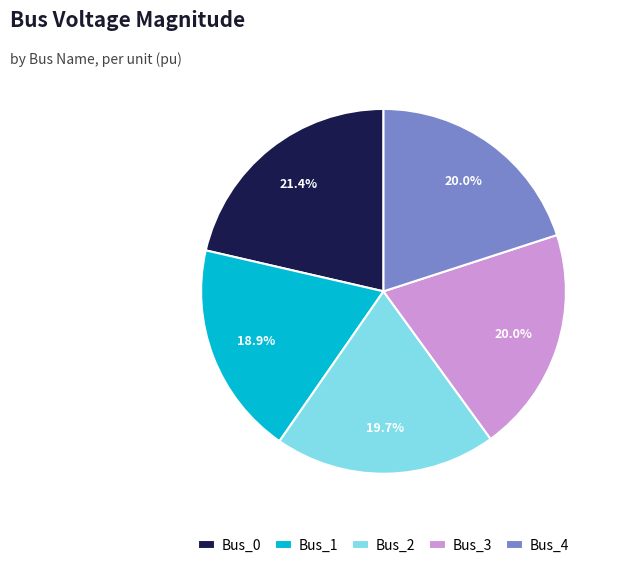

Which category has the biggest portion of the pie?

Bus_0